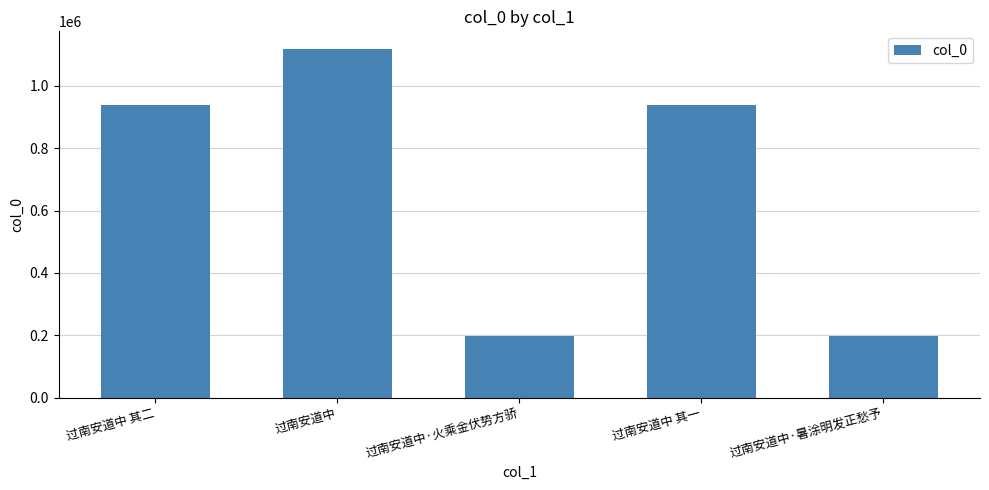

What is the label of the 3rd bar from the left?

过南安道中·火乘金伏势方骄